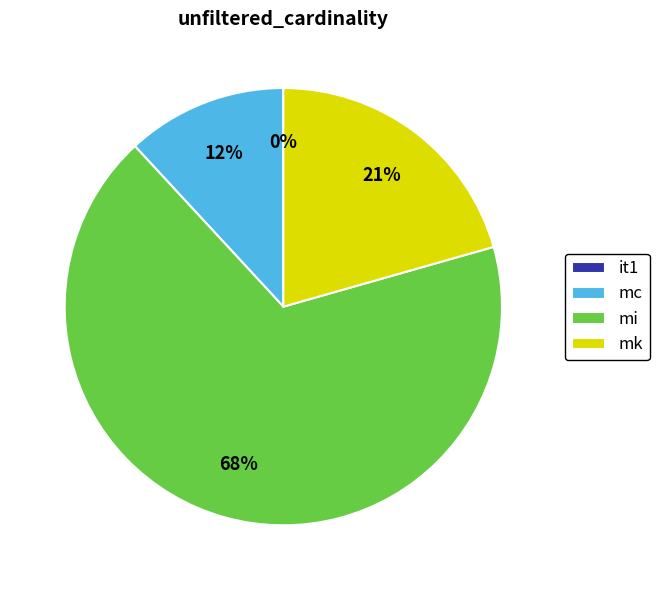

Is it true that mi is 68% of the pie?

True